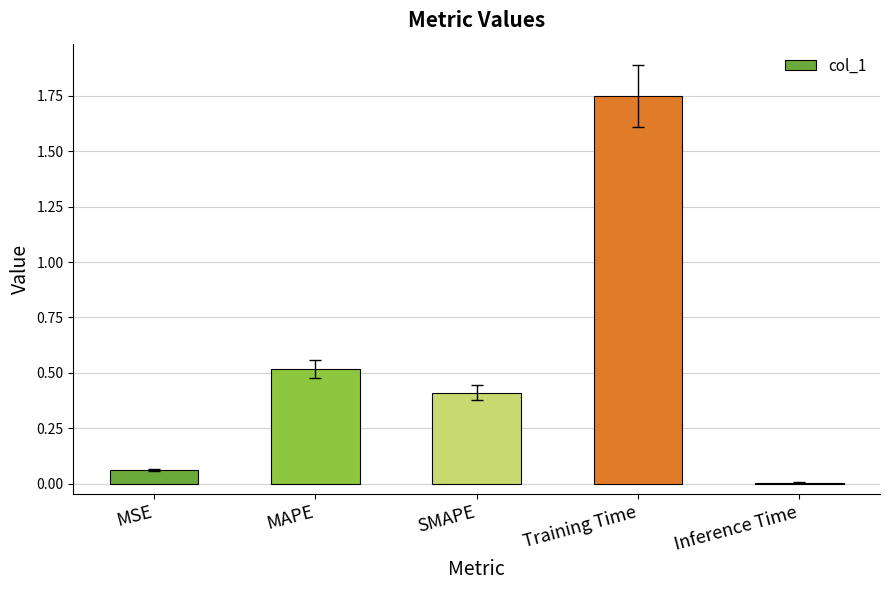

Between Inference Time and SMAPE, which is larger?

SMAPE